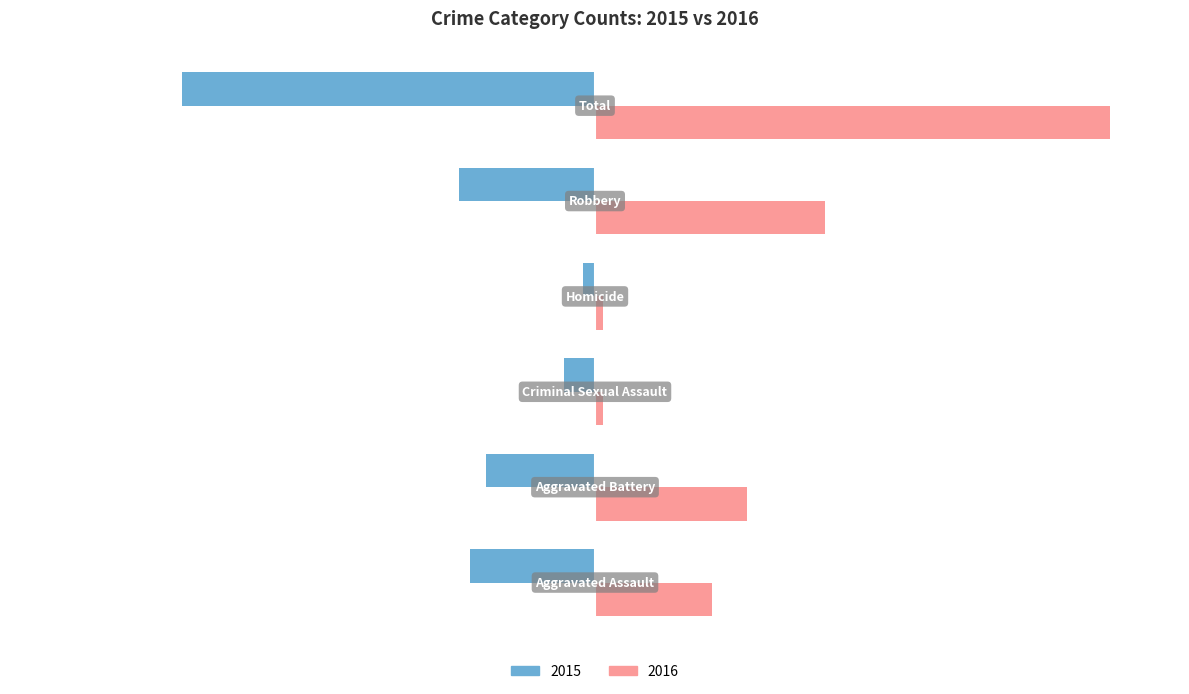

What is the lowest value of the 2015 series?

-106